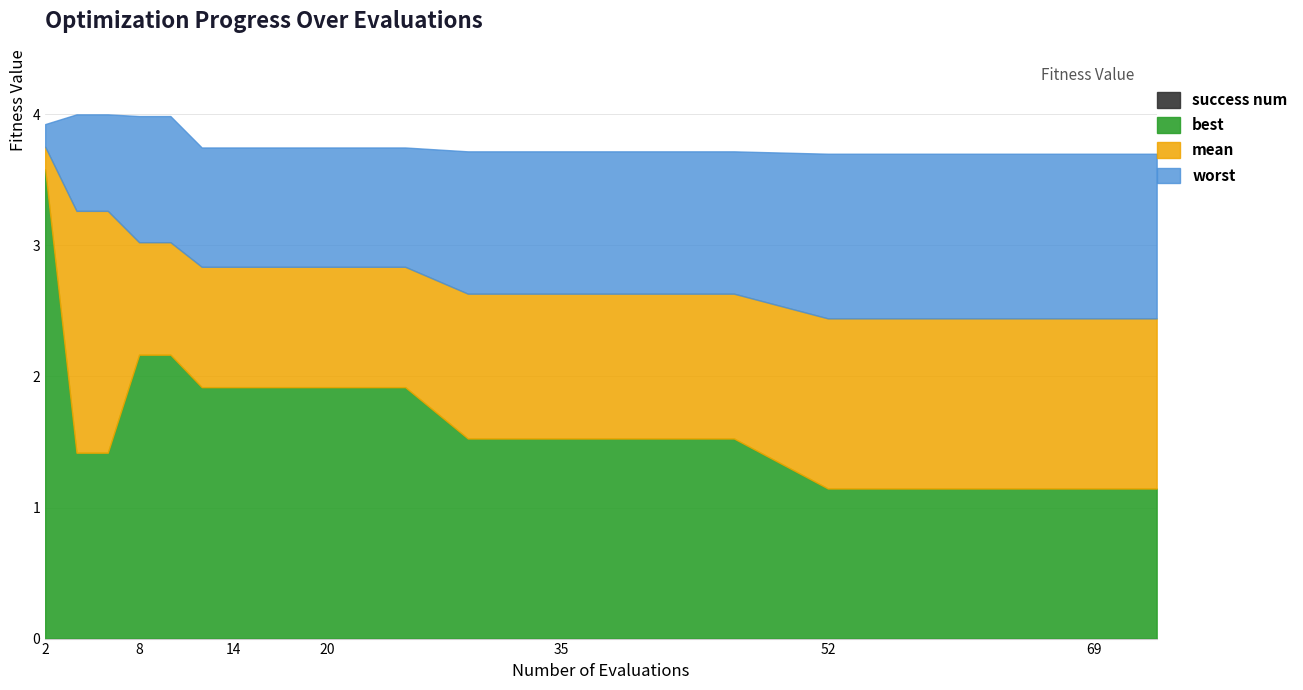

How many data points does each series have?

20